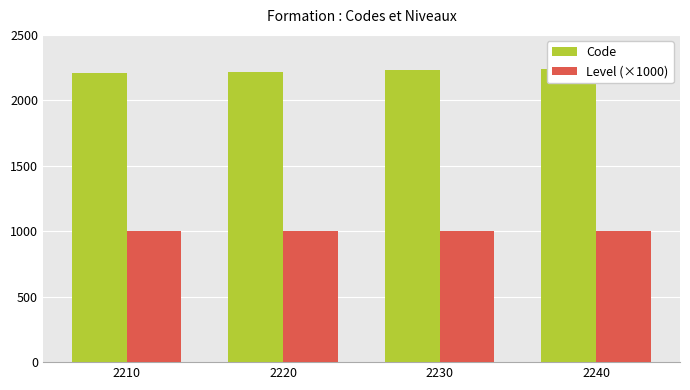

Does the chart contain any negative values?

No